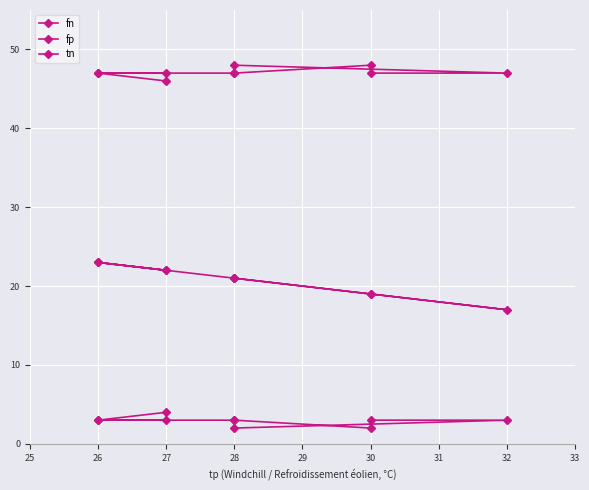

How many categories are shown in the chart?

10